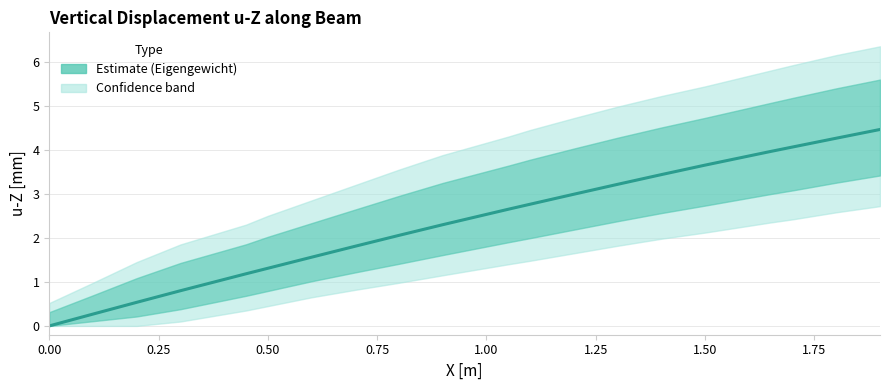

What is the difference between the second highest and second lowest values?

4.0